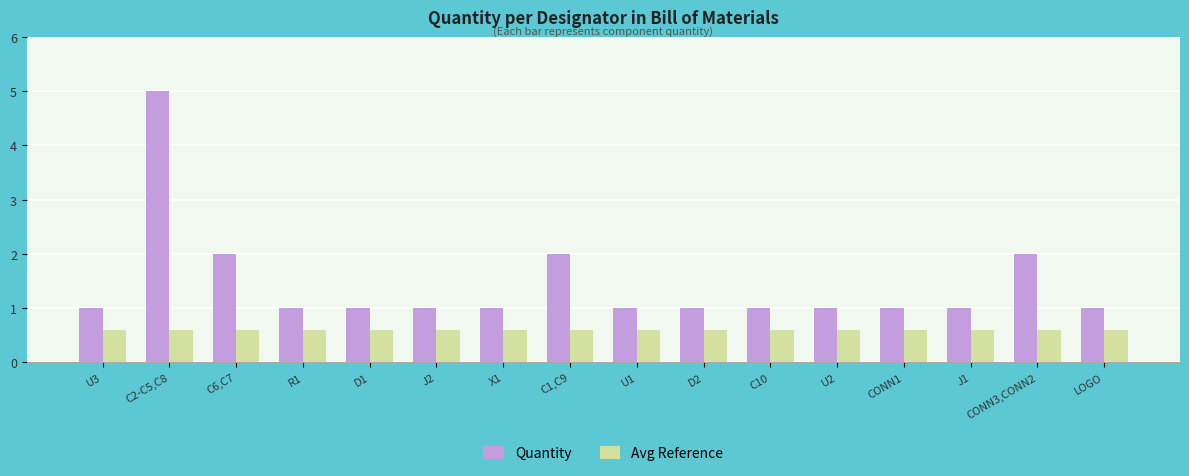

How many groups of bars are there?

16